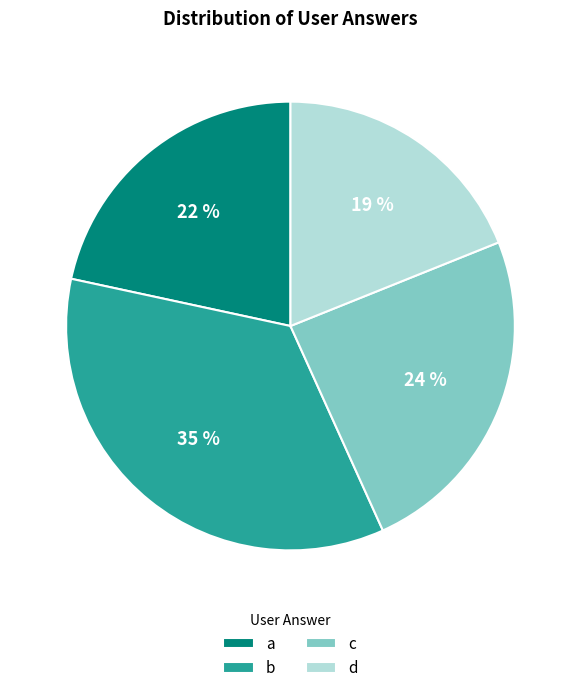

Between c and d, which is larger?

c